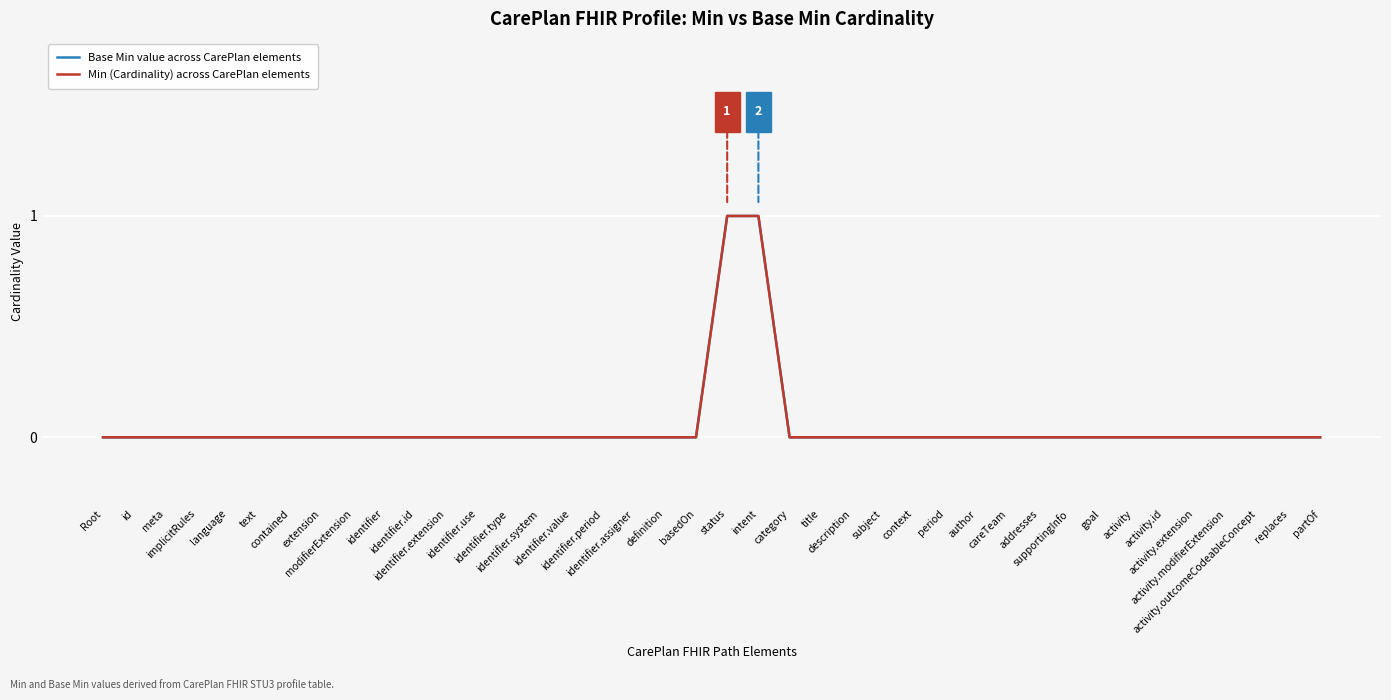

Does the chart display data point markers on the line(s)?

No